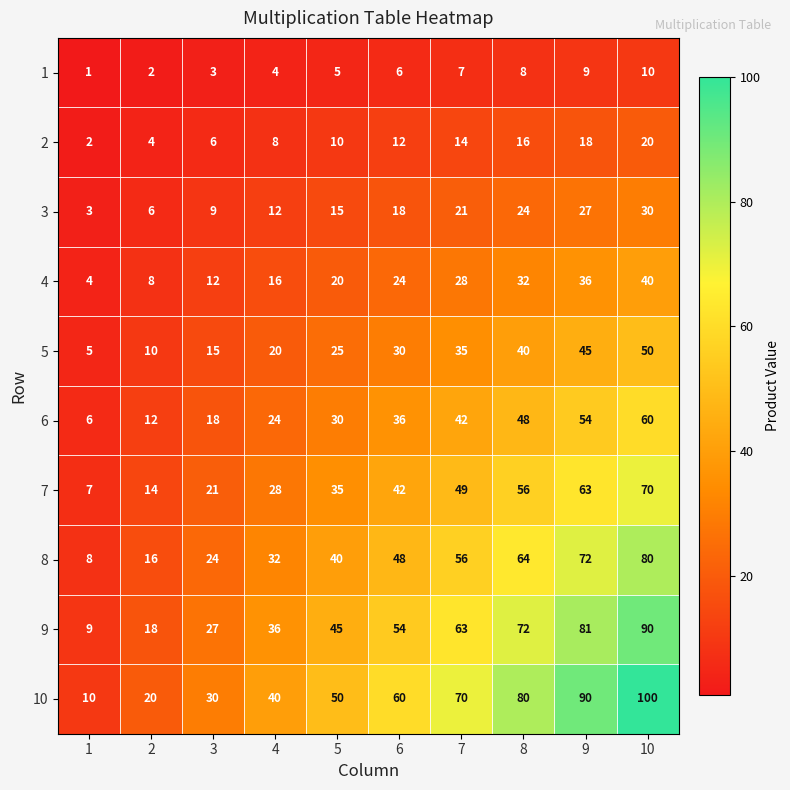

The value of 6 at 6 is 59. True or false?

False